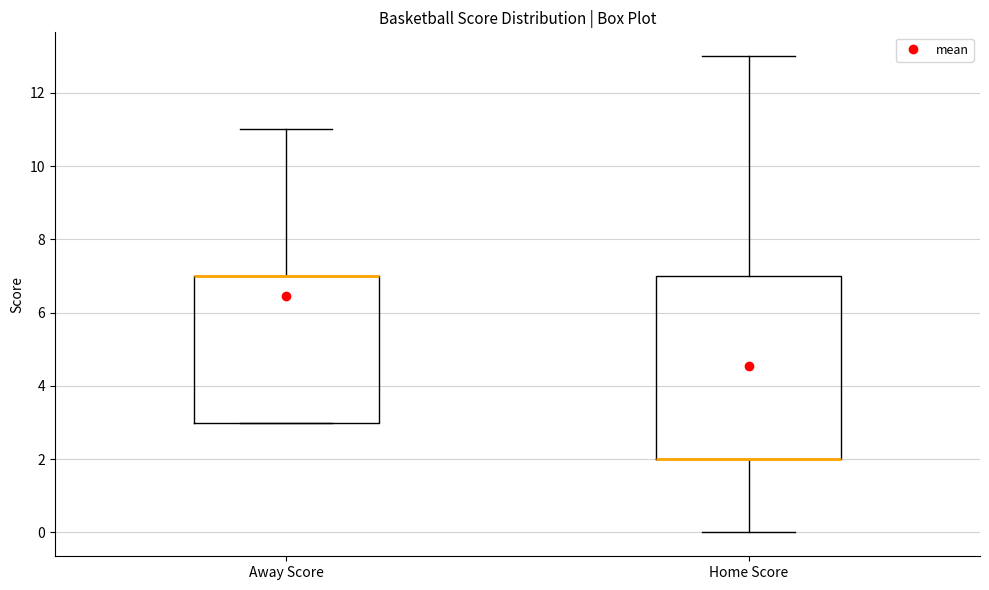

Reading left to right, read every box against the y-axis: the position of its median line, the range the box covers, and the ends of its whiskers. The values are not printed on the chart, so give them approximately, as read against the axis.

Away Score: median 7 (drawn on the box's upper edge), box 3 to 7, whiskers 3 to 11
Home Score: median 2 (drawn on the box's lower edge), box 2 to 7, whiskers 0 to 13